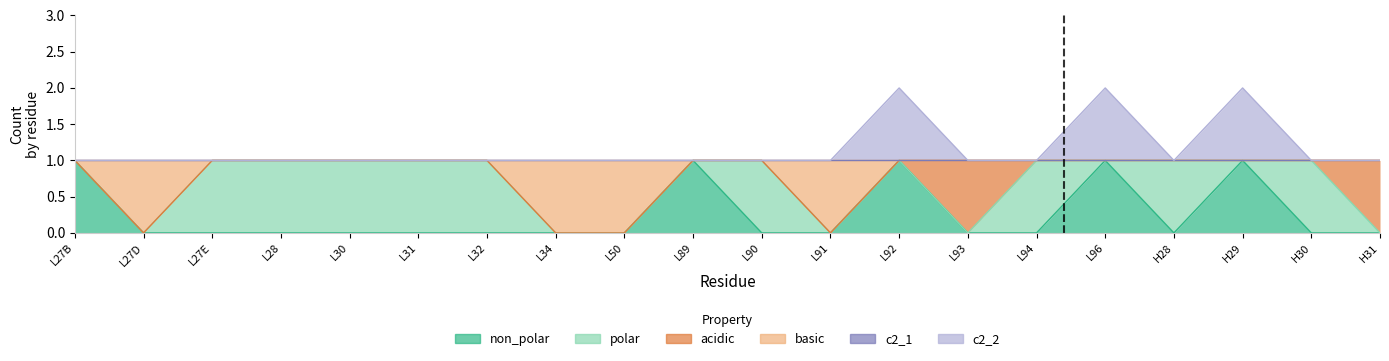

How many data points in c2_2 are above 1?

3